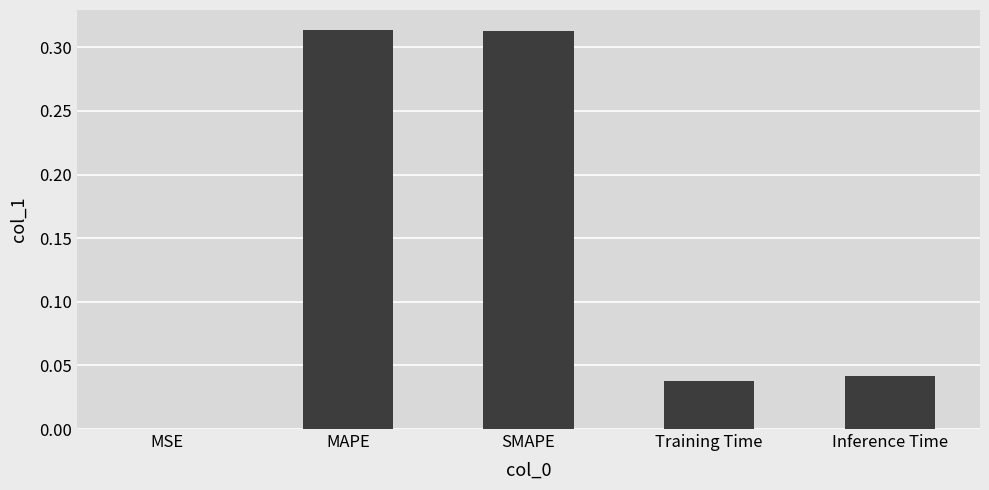

Which has a higher value, Training Time or MSE?

Training Time